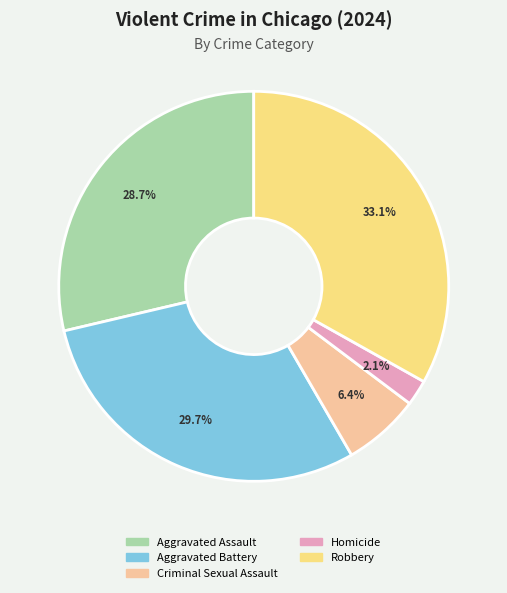

Rank the categories by value from highest to lowest.

Robbery, Aggravated Battery, Aggravated Assault, Criminal Sexual Assault, Homicide